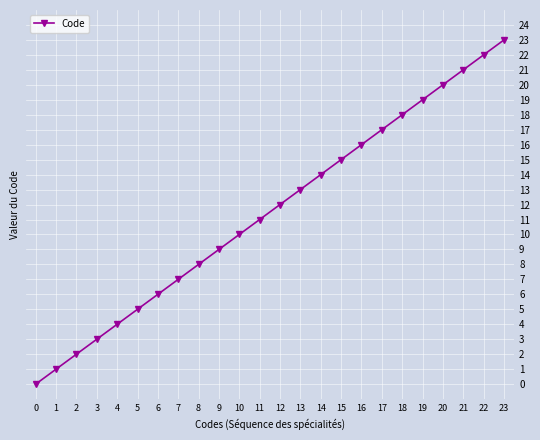

Which has a higher value, 2 or 7?

7